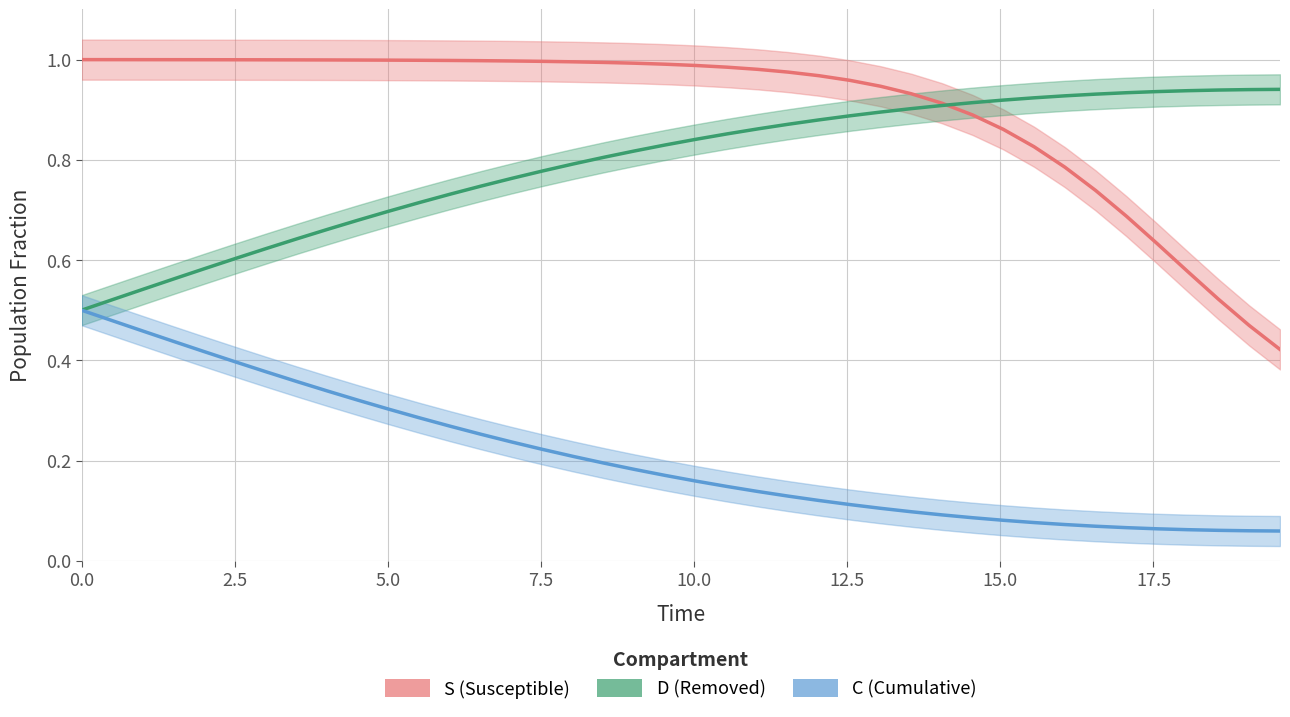

Is it true that S (Susceptible) equals 0.5 at 17?

False